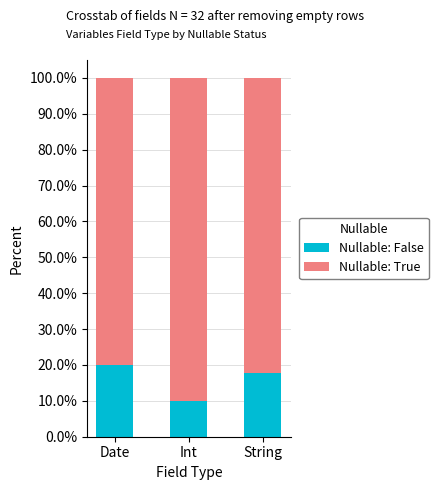

At which label does Nullable: False first exceed 17?

Date